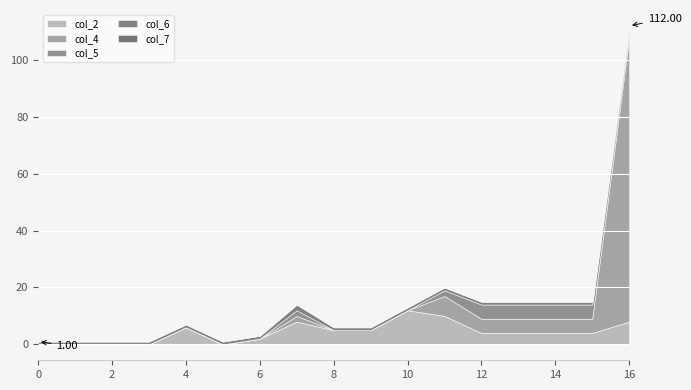

What are all the series names shown in the legend?

col_2, col_4, col_5, col_6, col_7